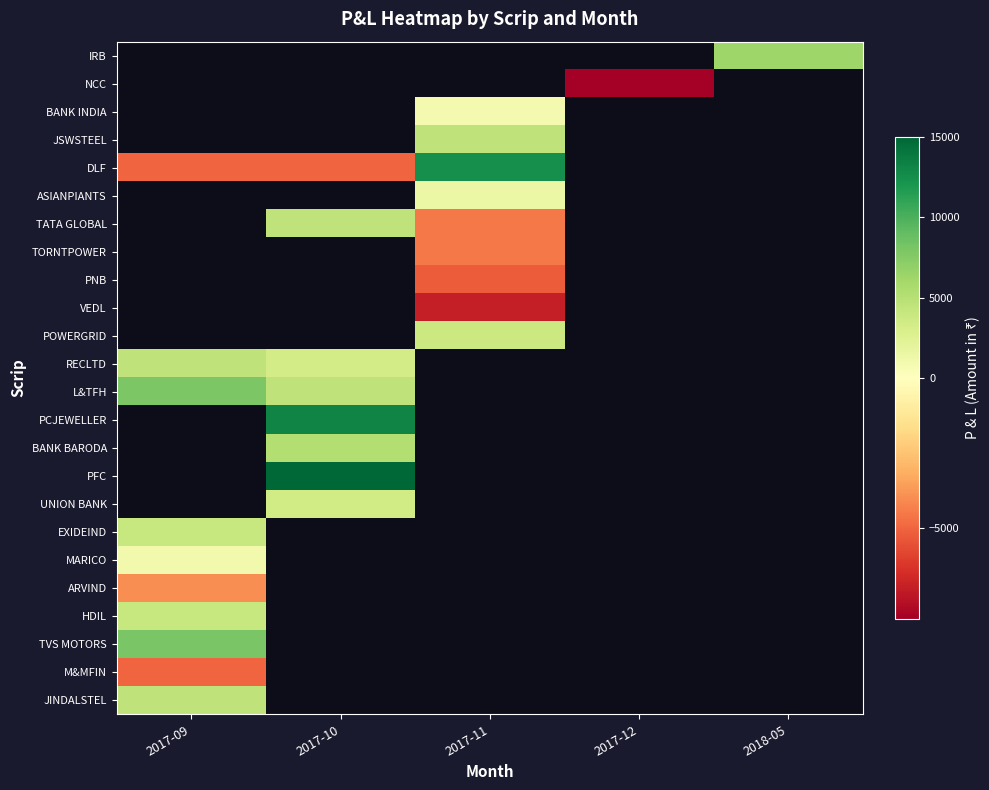

What value does the DLF series have at 2017-11?

12500.0